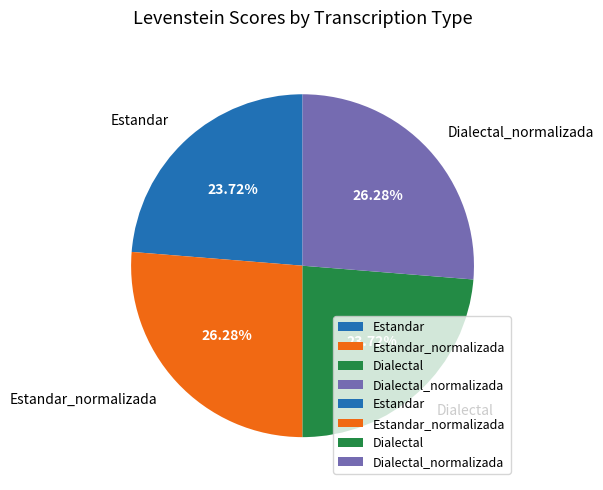

Count the number of slices in the pie.

4